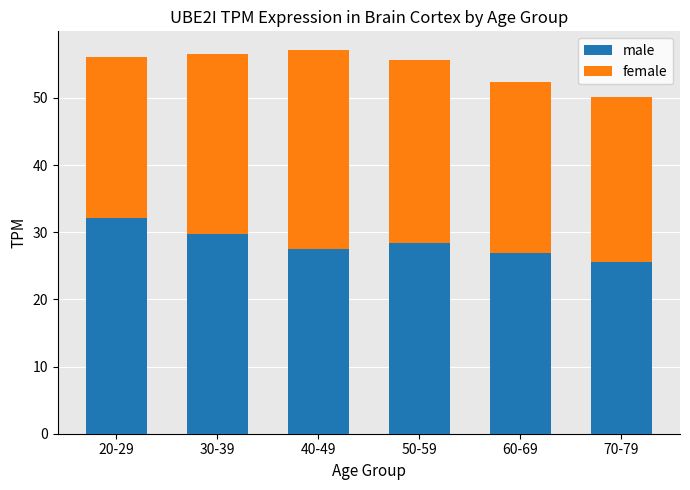

The male series shows 45.0 at 40-49. True or false?

False